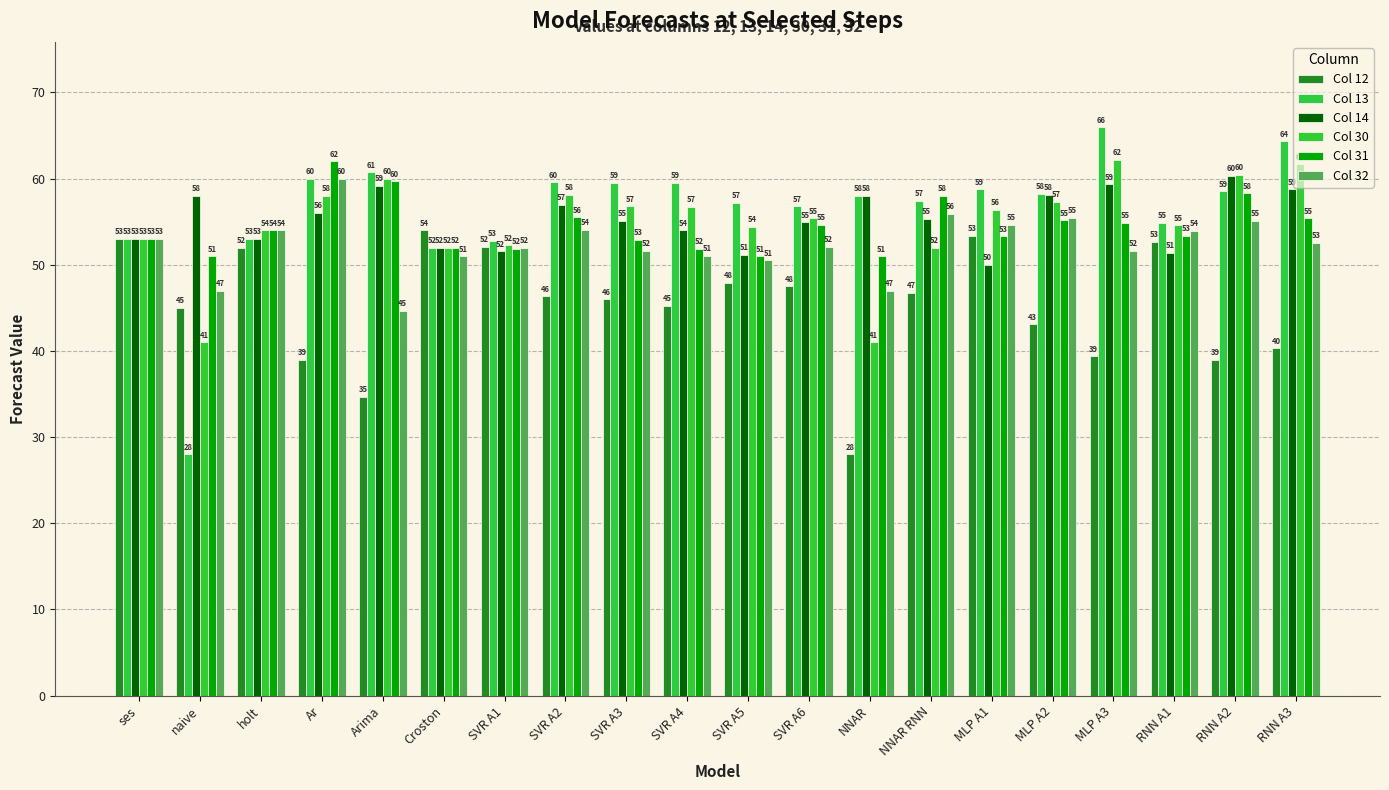

The Col 14 series shows 86.6 at SVR A1. True or false?

False